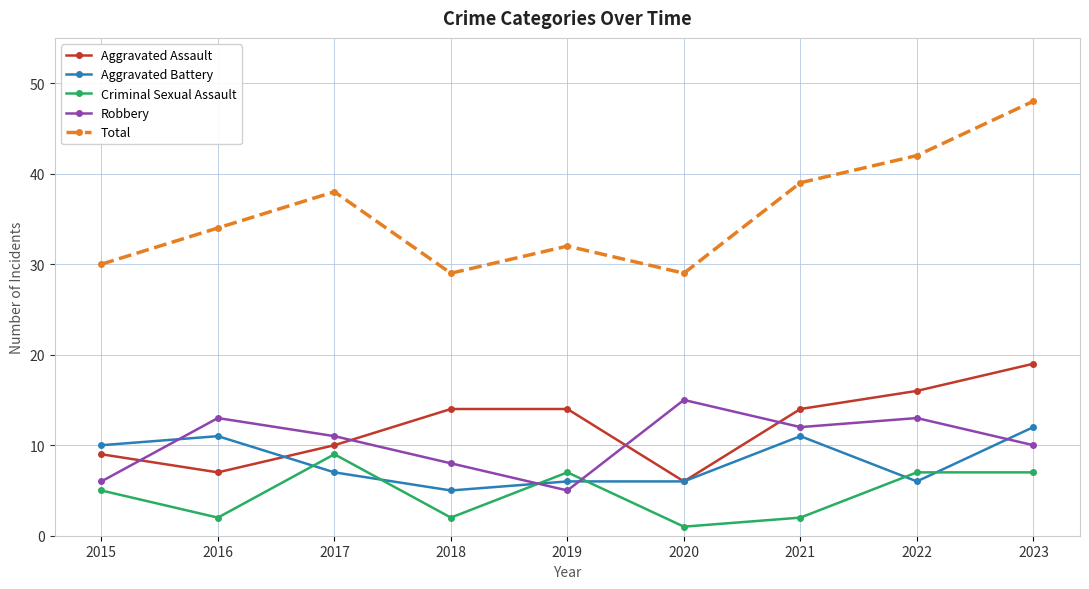

Reading left to right, list all the values displayed in this chart.

Aggravated Assault: 9	7	10	14	14	6	14	16	19
Aggravated Battery: 10	11	7	5	6	6	11	6	12
Criminal Sexual Assault: 5	2	9	2	7	1	2	7	7
Robbery: 6	13	11	8	5	15	12	13	10
Total: 30	34	38	29	32	29	39	42	48